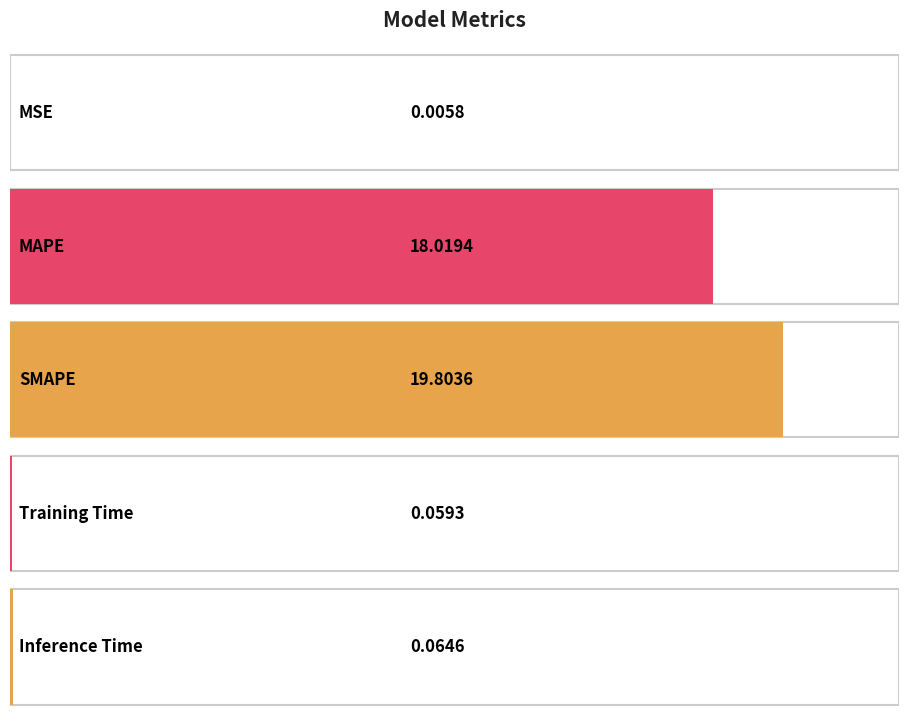

Reading left to right, transcribe all the data shown in this chart.

MSE=0.0	MAPE=18.0	SMAPE=19.8	Training Time=0.1	Inference Time=0.1